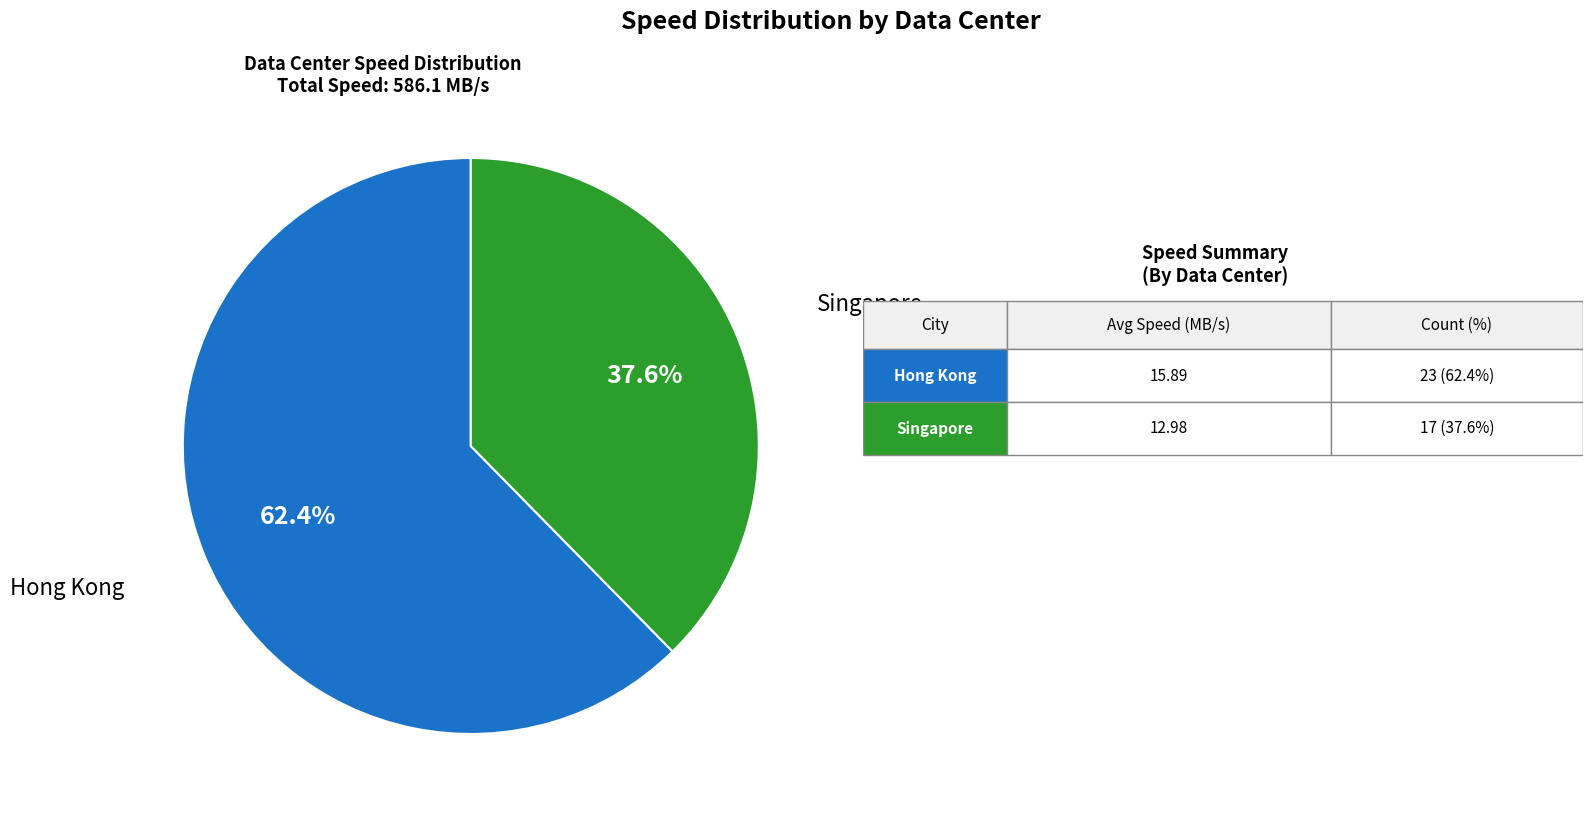

Is there a majority slice in this chart?

Yes